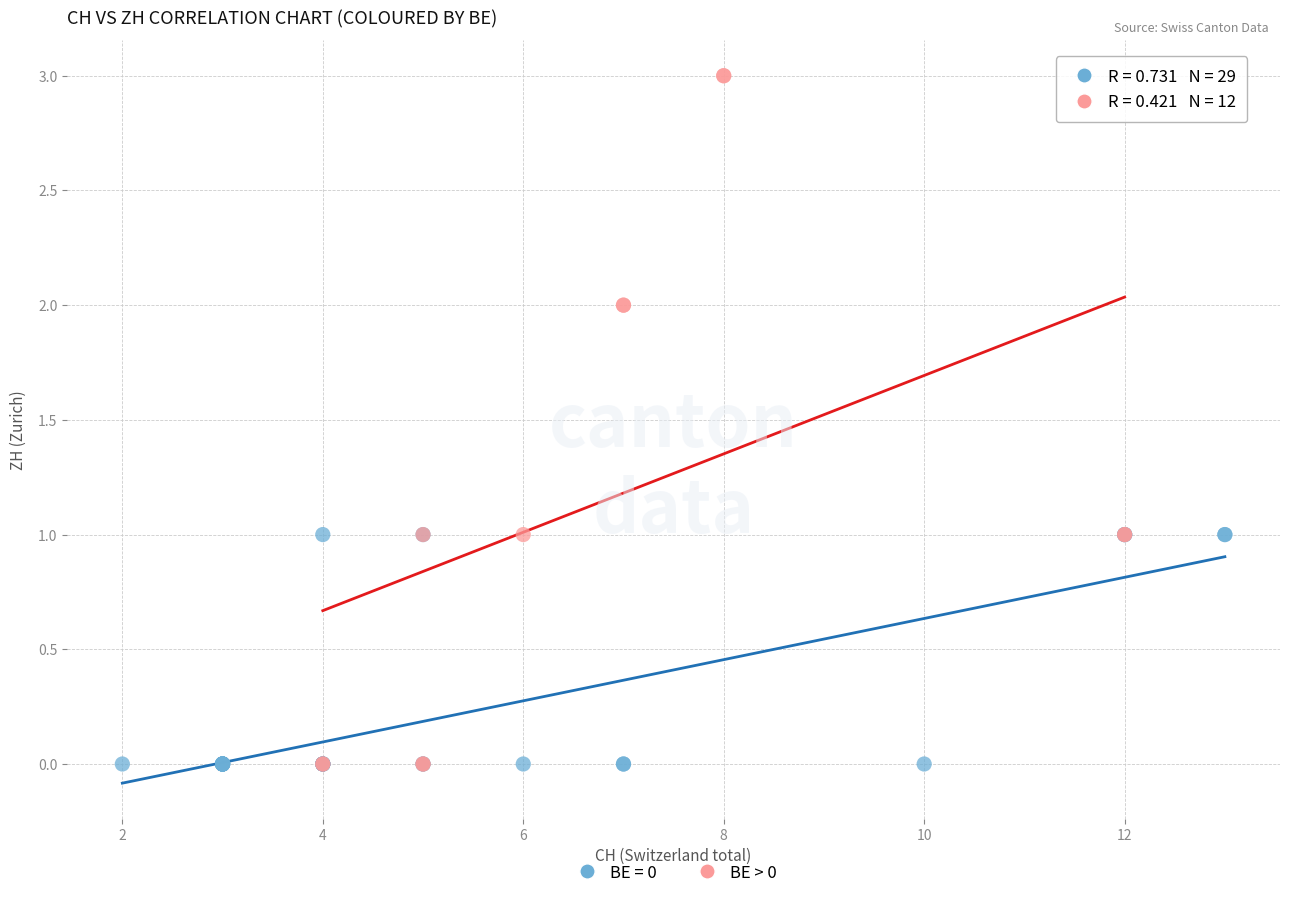

Which series contains the highest Y value?

BE > 0